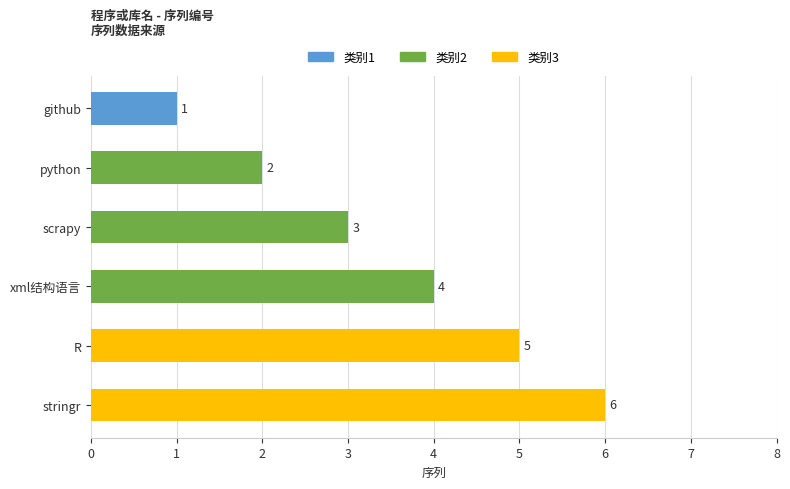

At which label is the value closest to 3?

scrapy